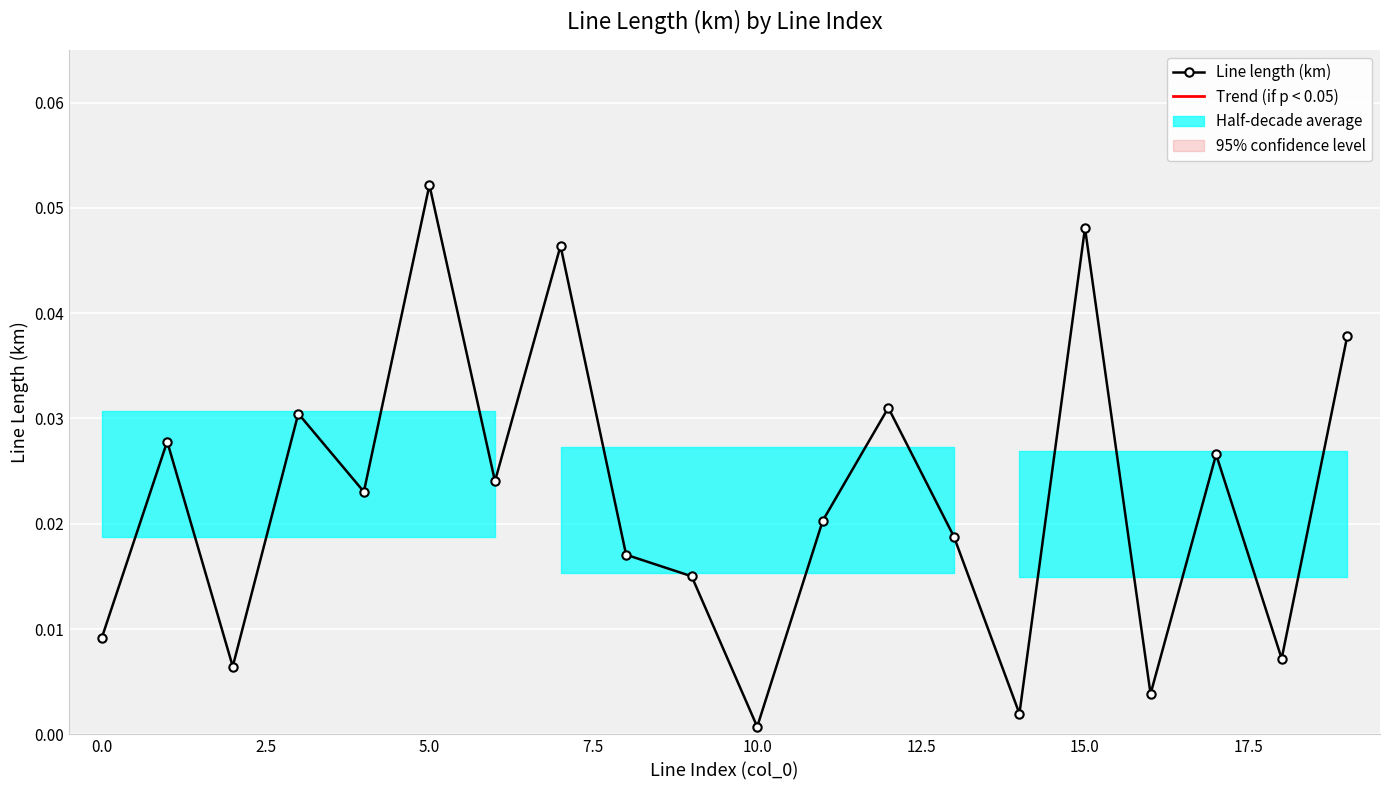

Does the chart display data point markers on the line(s)?

Yes